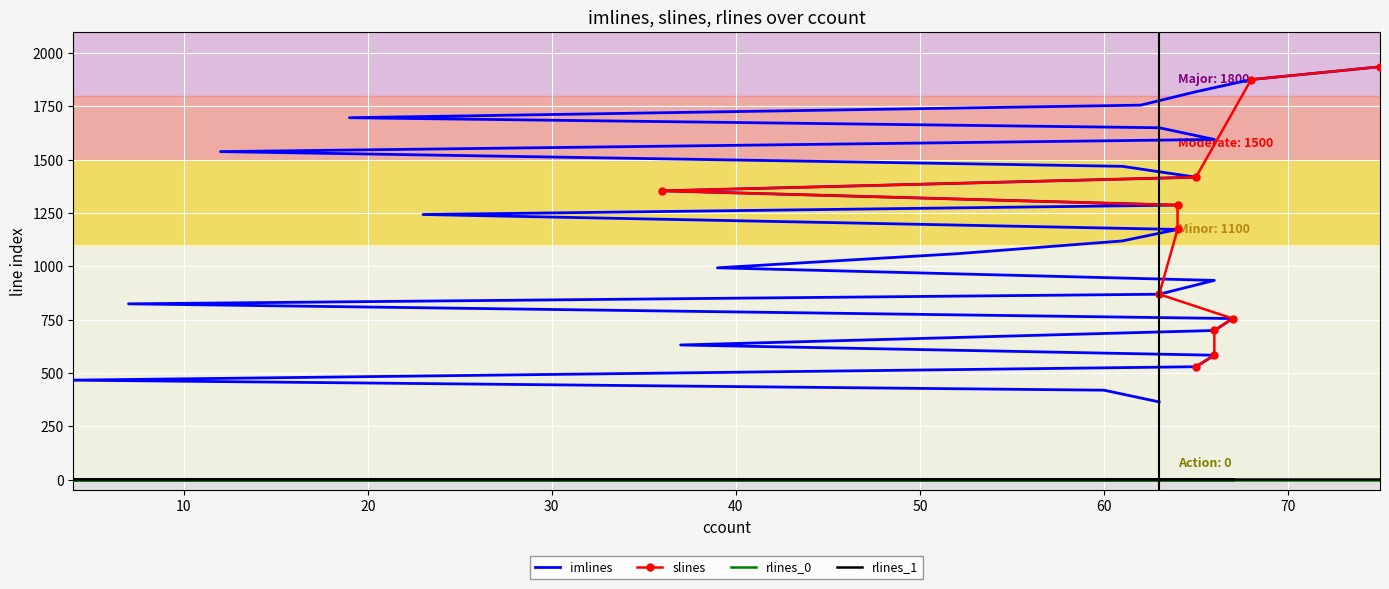

True or false: imlines and rlines_0 intersect in this chart.

False